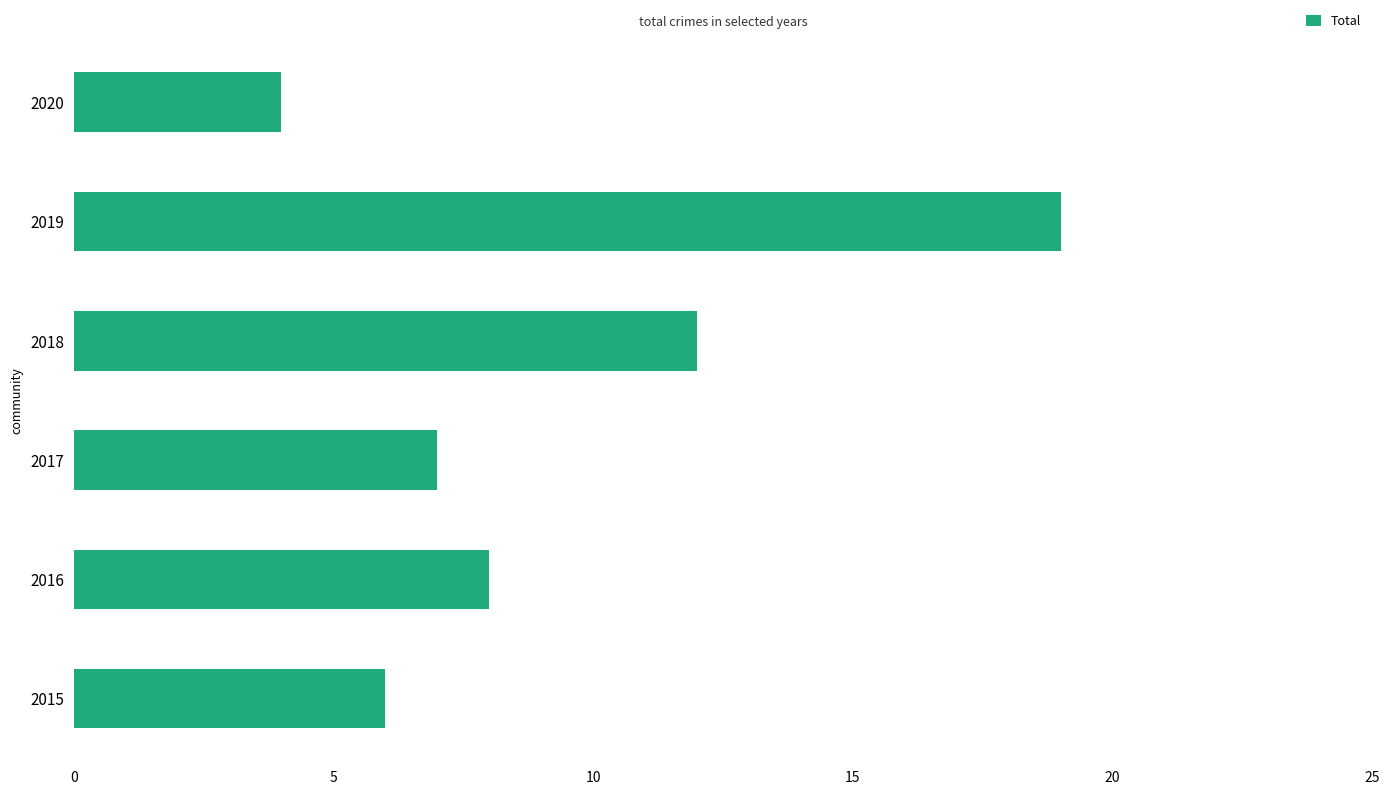

Reading bottom to top, list all the values displayed in this chart.

2015=6	2016=8	2017=7	2018=12	2019=19	2020=4